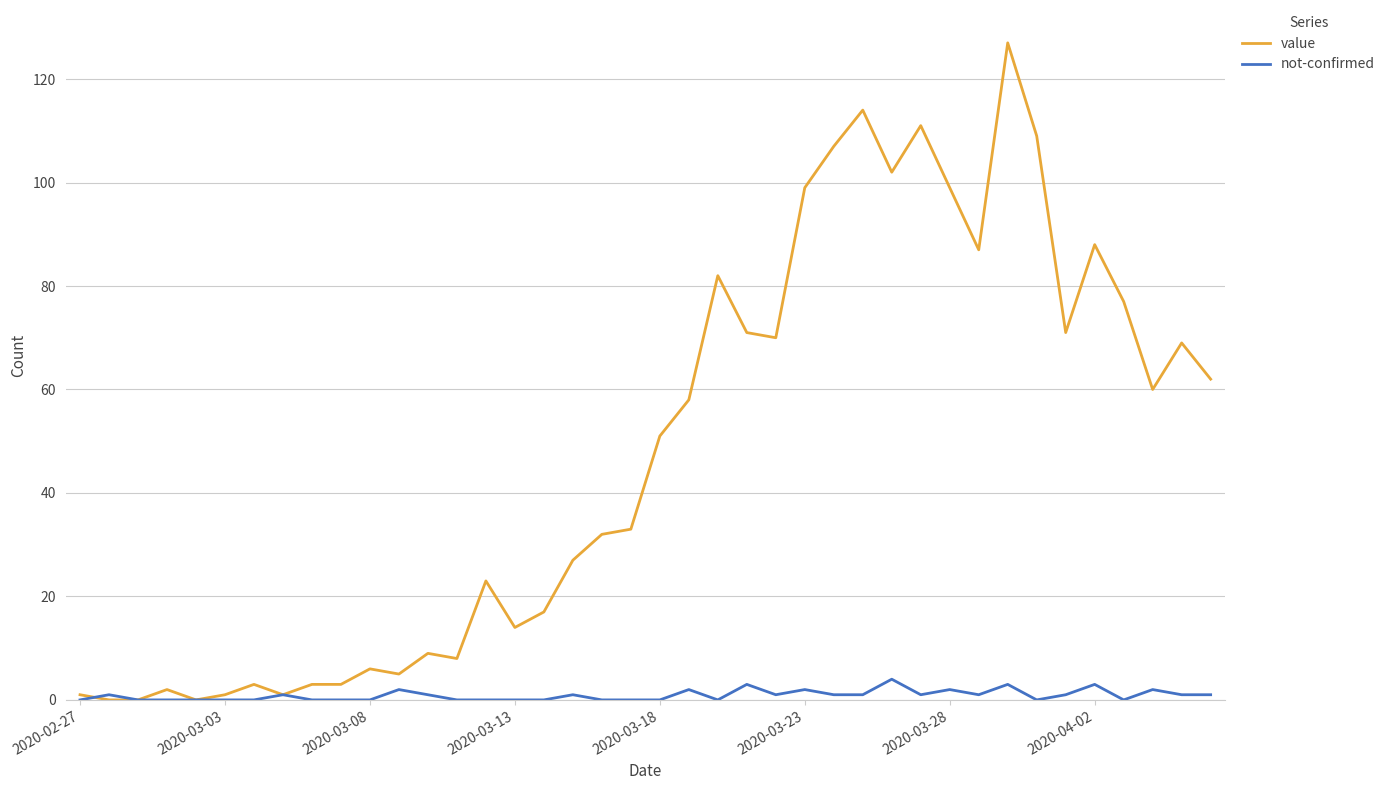

Rank the series by their maximum value, from highest to lowest.

value, not-confirmed